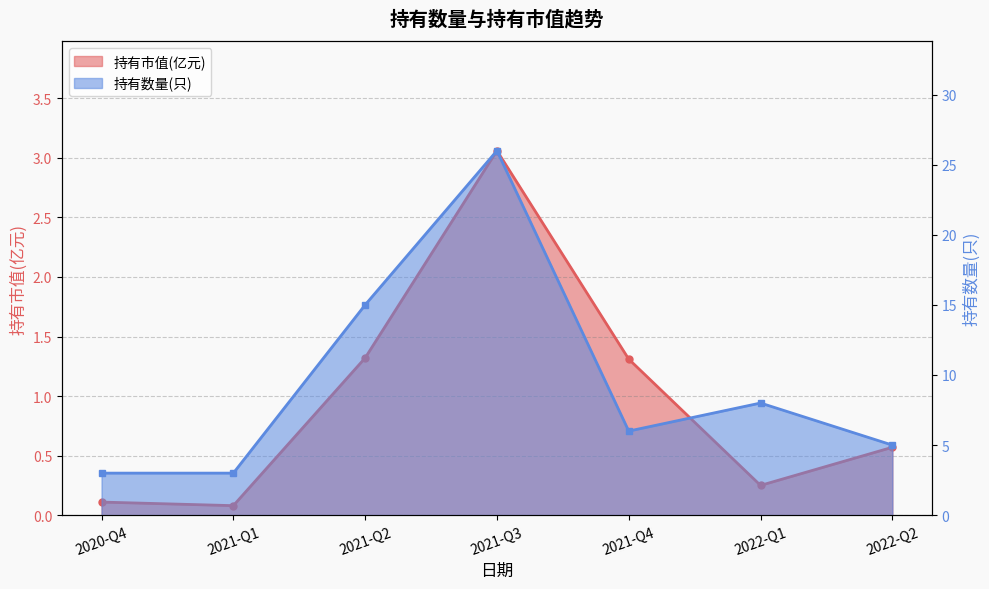

Does the chart display data point markers on the line(s)?

Yes